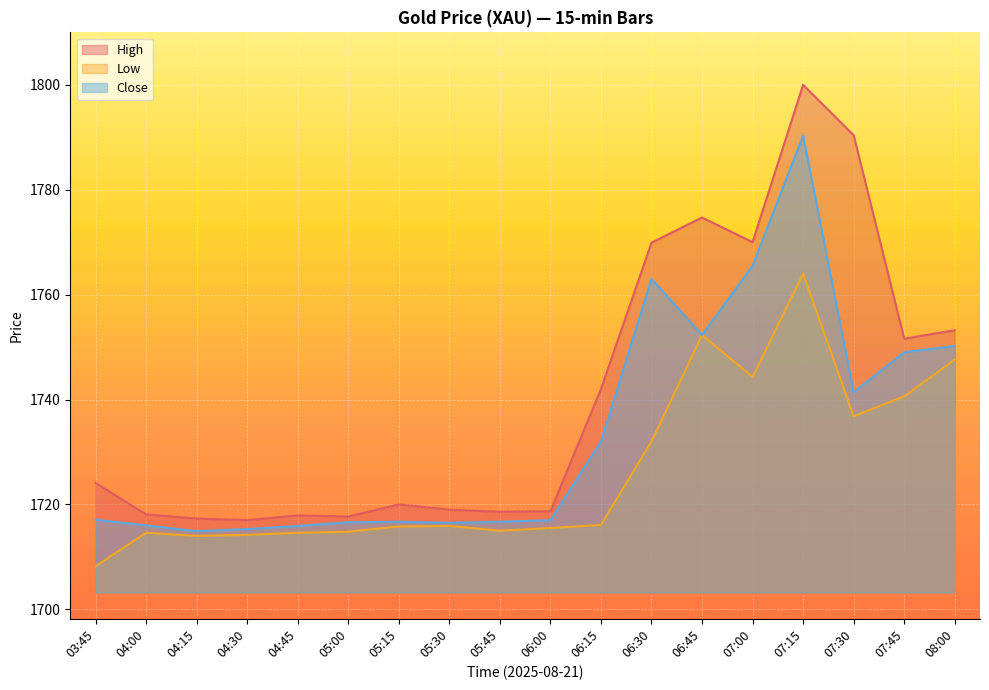

What is the label of the 9th point from the left?

05:45